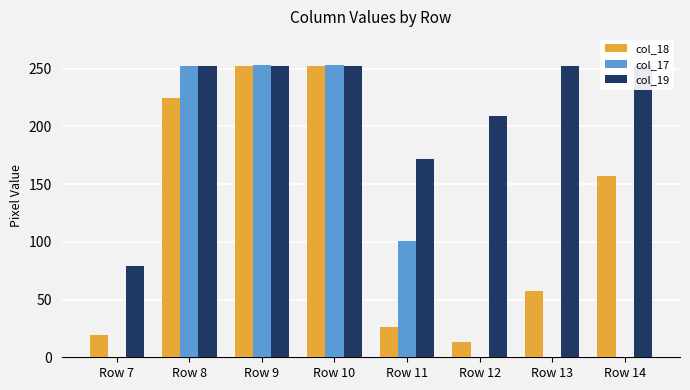

What is the difference between the second highest and minimum values in the col_17 series?

253